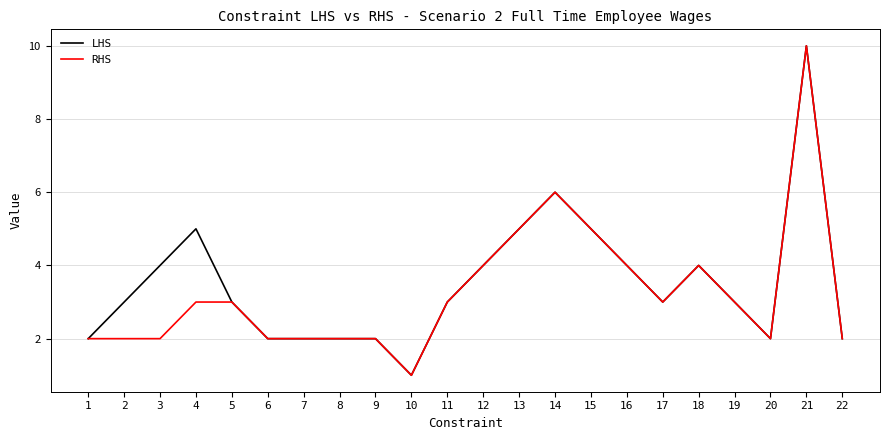

Read the LHS value at 19.

3